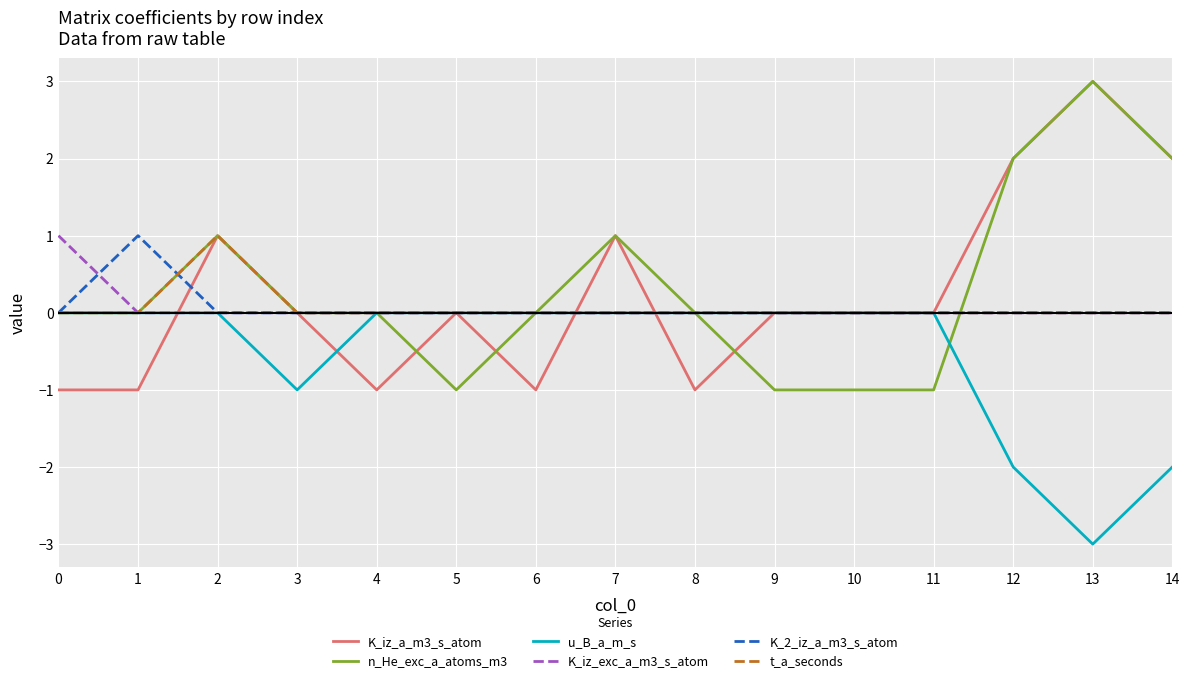

Reading right to left, transcribe all the data shown in this chart.

K_iz_a_m3_s_atom: 2	3	2	0	0	0	-1	1	-1	0	-1	0	1	-1	-1
n_He_exc_a_atoms_m3: 2	3	2	-1	-1	-1	0	1	0	-1	0	0	1	0	0
u_B_a_m_s: -2	-3	-2	0	0	0	0	0	0	0	0	-1	0	0	0
K_iz_exc_a_m3_s_atom: 0	0	0	0	0	0	0	0	0	0	0	0	0	0	1
K_2_iz_a_m3_s_atom: 0	0	0	0	0	0	0	0	0	0	0	0	0	1	0
t_a_seconds: 0	0	0	0	0	0	0	0	0	0	0	0	1	0	0